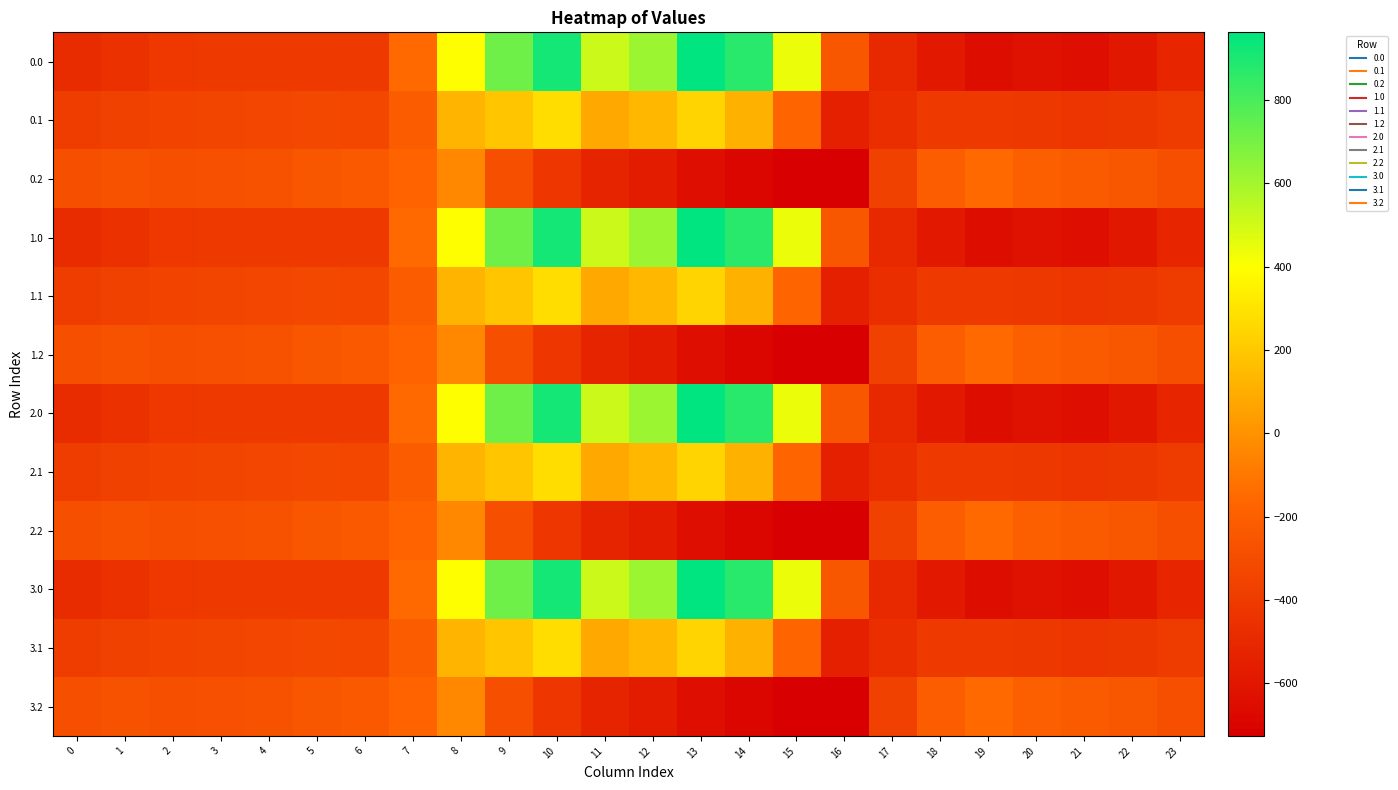

Reading right to left, list all the values displayed in this chart.

0.0: 23=-511.3	22=-592.3	21=-638.4	20=-629.9	19=-649.2	18=-586.7	17=-494.8	16=-250.9	15=443.0	14=870.3	13=962.7	12=619.4	11=516.0	10=916.2	9=716.9	8=395.3	7=-150.1	6=-408.0	5=-403.8	4=-404.9	3=-404.4	2=-410.3	1=-449.5	0=-482.0
0.1: 23=-399.4	22=-419.9	21=-432.4	20=-414.5	19=-400.2	18=-405.4	17=-466.6	16=-547.3	15=-173.1	14=113.7	13=241.5	12=134.6	11=87.0	10=274.1	9=191.1	8=125.2	7=-217.1	6=-332.2	5=-325.7	4=-339.6	3=-342.7	2=-347.9	1=-361.1	0=-384.6
0.2: 23=-287.5	22=-247.4	21=-226.4	20=-199.2	19=-151.0	18=-210.0	17=-362.4	16=-726.6	15=-725.8	14=-687.4	13=-640.4	12=-571.2	11=-520.6	10=-423.5	9=-288.5	8=-35.3	7=-176.6	6=-228.8	5=-245.0	4=-274.4	3=-281.0	2=-285.5	1=-272.7	0=-287.1
1.0: 23=-511.3	22=-592.3	21=-638.4	20=-629.9	19=-649.2	18=-586.7	17=-494.8	16=-250.9	15=443.0	14=870.3	13=962.7	12=619.4	11=516.0	10=916.2	9=716.9	8=395.3	7=-150.1	6=-408.0	5=-403.8	4=-404.9	3=-404.4	2=-410.3	1=-449.5	0=-482.0
1.1: 23=-399.4	22=-419.9	21=-432.4	20=-414.5	19=-400.2	18=-405.4	17=-466.6	16=-547.3	15=-173.1	14=113.7	13=241.5	12=134.6	11=87.0	10=274.1	9=191.1	8=125.2	7=-217.1	6=-332.2	5=-325.7	4=-339.6	3=-342.7	2=-347.9	1=-361.1	0=-384.6
1.2: 23=-287.5	22=-247.4	21=-226.4	20=-199.2	19=-151.0	18=-210.0	17=-362.4	16=-726.6	15=-725.8	14=-687.4	13=-640.4	12=-571.2	11=-520.6	10=-423.5	9=-288.5	8=-35.3	7=-176.6	6=-228.8	5=-245.0	4=-274.4	3=-281.0	2=-285.5	1=-272.7	0=-287.1
2.0: 23=-511.3	22=-592.3	21=-638.4	20=-629.9	19=-649.2	18=-586.7	17=-494.8	16=-250.9	15=443.0	14=870.3	13=962.7	12=619.4	11=516.0	10=916.2	9=716.9	8=395.3	7=-150.1	6=-408.0	5=-403.8	4=-404.9	3=-404.4	2=-410.3	1=-449.5	0=-482.0
2.1: 23=-399.4	22=-419.9	21=-432.4	20=-414.5	19=-400.2	18=-405.4	17=-466.6	16=-547.3	15=-173.1	14=113.7	13=241.5	12=134.6	11=87.0	10=274.1	9=191.1	8=125.2	7=-217.1	6=-332.2	5=-325.7	4=-339.6	3=-342.7	2=-347.9	1=-361.1	0=-384.6
2.2: 23=-287.5	22=-247.4	21=-226.4	20=-199.2	19=-151.0	18=-210.0	17=-362.4	16=-726.6	15=-725.8	14=-687.4	13=-640.4	12=-571.2	11=-520.6	10=-423.5	9=-288.5	8=-35.3	7=-176.6	6=-228.8	5=-245.0	4=-274.4	3=-281.0	2=-285.5	1=-272.7	0=-287.1
3.0: 23=-511.3	22=-592.3	21=-638.4	20=-629.9	19=-649.2	18=-586.7	17=-494.8	16=-250.9	15=443.0	14=870.3	13=962.7	12=619.4	11=516.0	10=916.2	9=716.9	8=395.3	7=-150.1	6=-408.0	5=-403.8	4=-404.9	3=-404.4	2=-410.3	1=-449.5	0=-482.0
3.1: 23=-399.4	22=-419.9	21=-432.4	20=-414.5	19=-400.2	18=-405.4	17=-466.6	16=-547.3	15=-173.1	14=113.7	13=241.5	12=134.6	11=87.0	10=274.1	9=191.1	8=125.2	7=-217.1	6=-332.2	5=-325.7	4=-339.6	3=-342.7	2=-347.9	1=-361.1	0=-384.6
3.2: 23=-287.5	22=-247.4	21=-226.4	20=-199.2	19=-151.0	18=-210.0	17=-362.4	16=-726.6	15=-725.8	14=-687.4	13=-640.4	12=-571.2	11=-520.6	10=-423.5	9=-288.5	8=-35.3	7=-176.6	6=-228.8	5=-245.0	4=-274.4	3=-281.0	2=-285.5	1=-272.7	0=-287.1